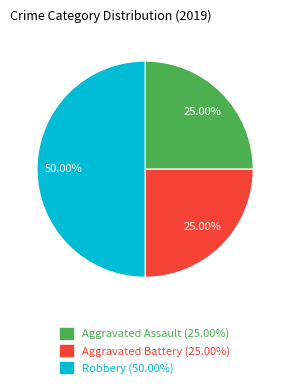

What is the ratio of the value at Robbery to the value at Aggravated Assault?

2.0